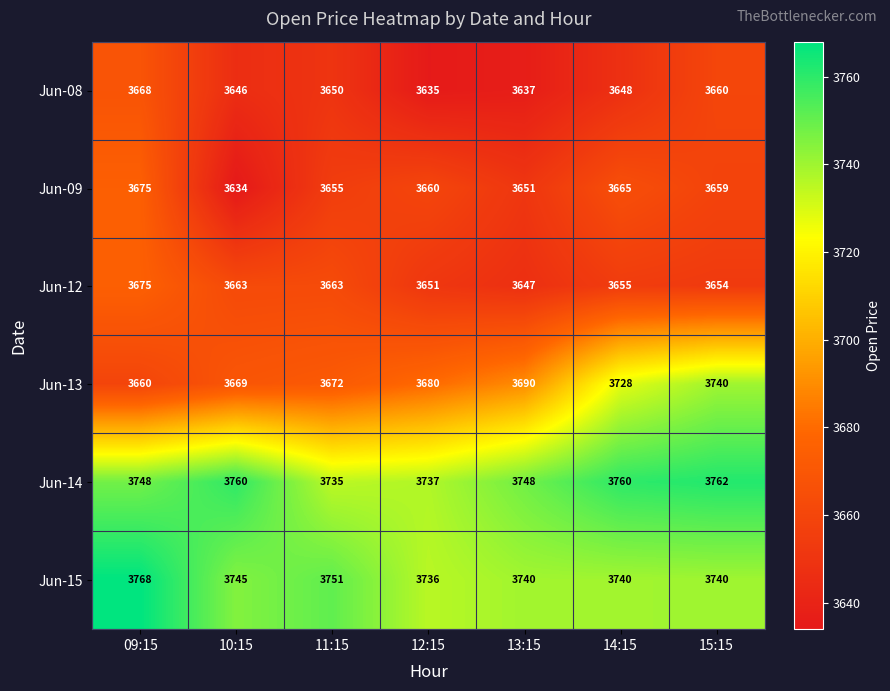

Rank the series at 11:15 from lowest to highest value.

Jun-08, Jun-09, Jun-12, Jun-13, Jun-14, Jun-15